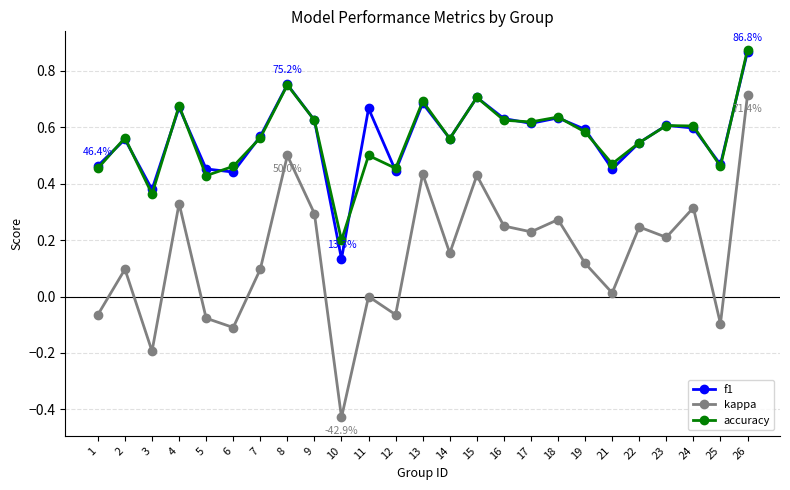

True or false: f1 has a value of 0.3 at 15.

False